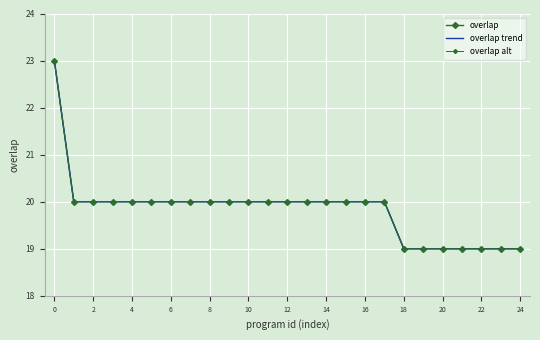

Reading left to right, list all the values displayed in this chart.

overlap: 23	20	20	20	20	20	20	20	20	20	20	20	20	20	20	20	20	20	19	19	19	19	19	19	19
overlap trend: 23	20	20	20	20	20	20	20	20	20	20	20	20	20	20	20	20	20	19	19	19	19	19	19	19
overlap alt: 23	20	20	20	20	20	20	20	20	20	20	20	20	20	20	20	20	20	19	19	19	19	19	19	19